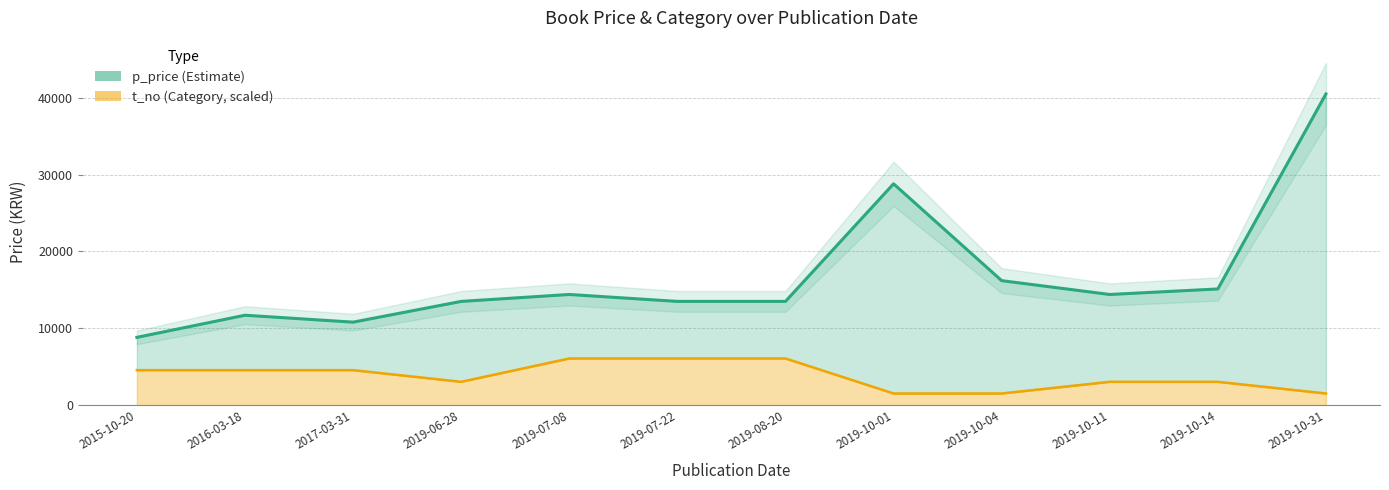

Where is t_no nearest to the value 3796?

2019-06-28